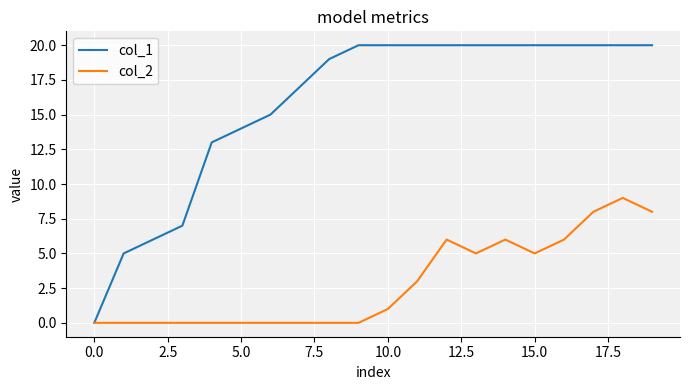

What is the greatest value displayed?

20